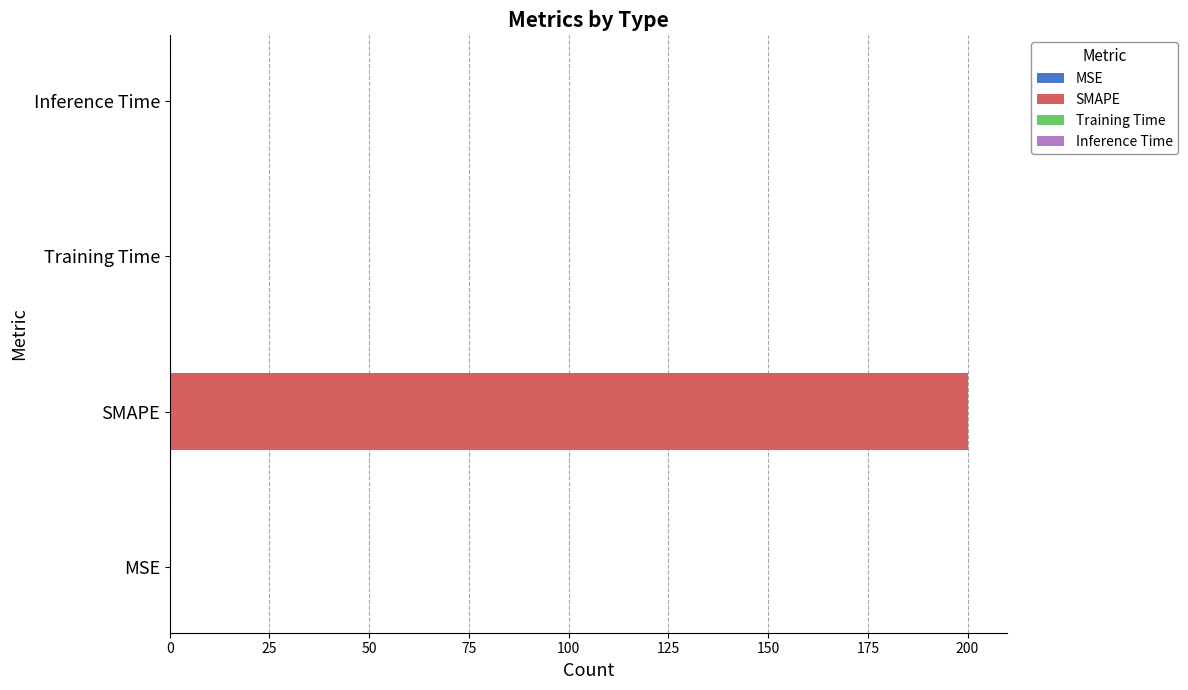

Reading left to right, transcribe all the data shown in this chart.

MSE=0.0	SMAPE=200.0	Training Time=0.1	Inference Time=0.1